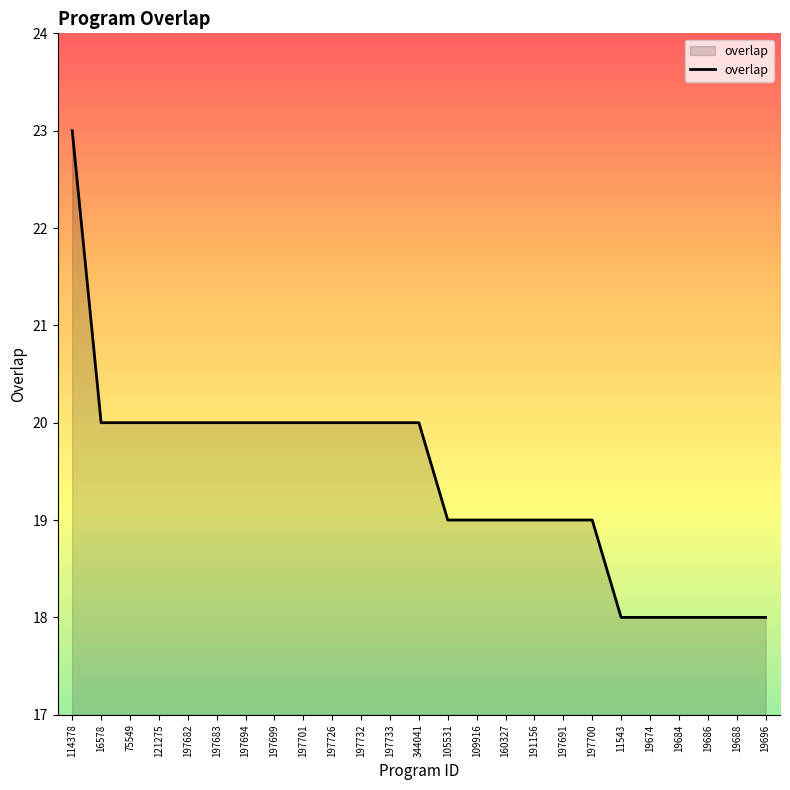

What is the sum of the values at 19684 and 109916?

37